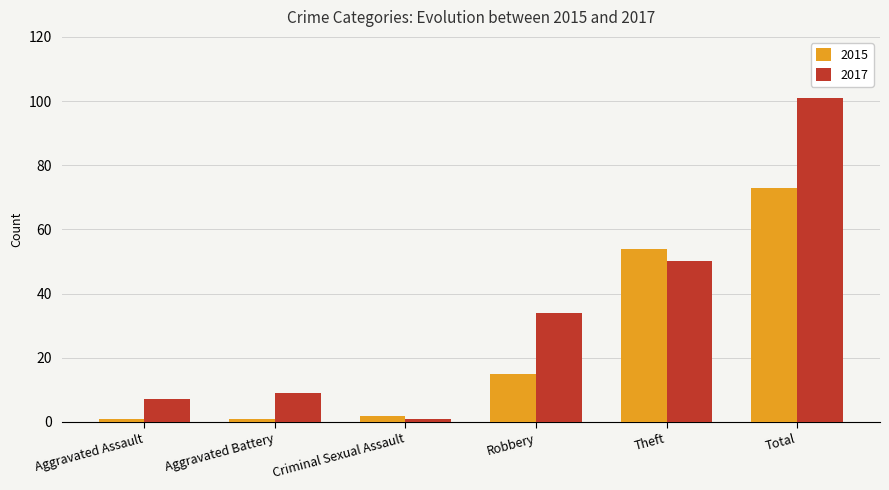

Which series has the largest total across all categories?

2017